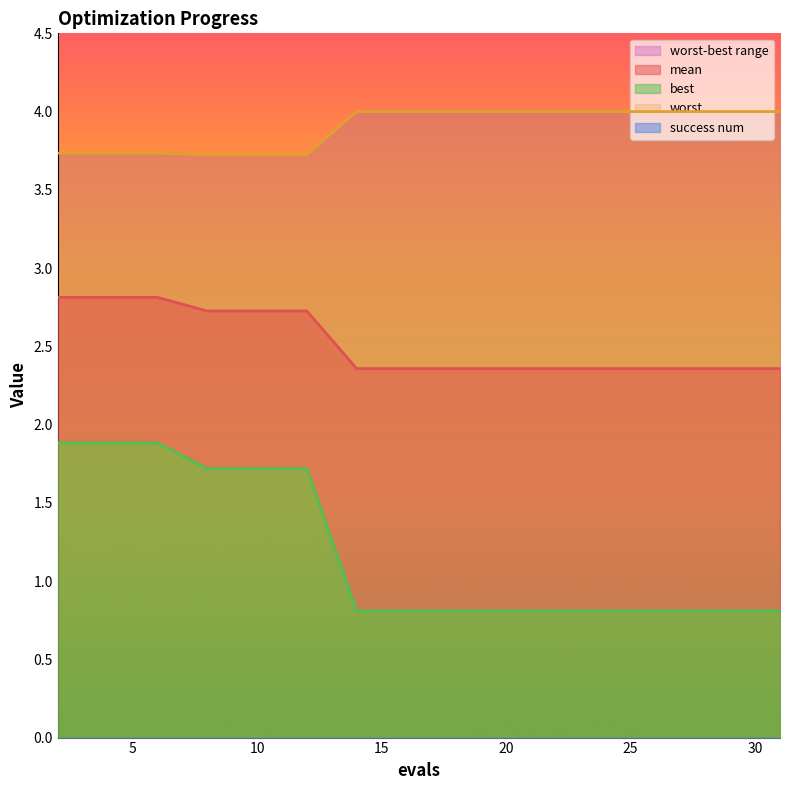

Which series has the widest spread of values?

best